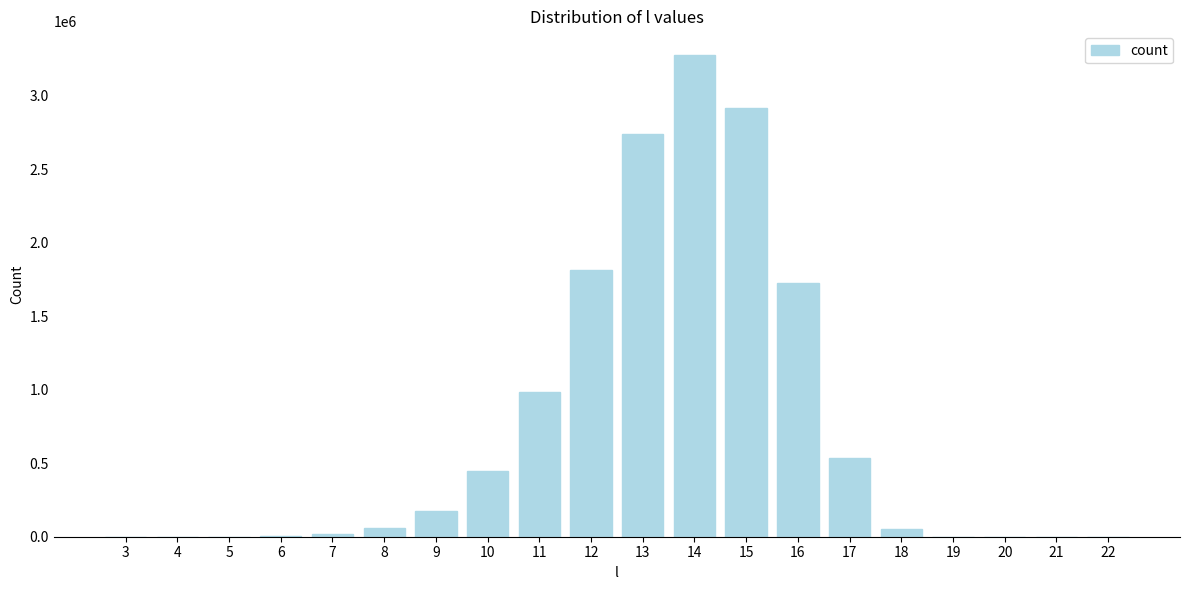

What is the sum of all values?

14746378